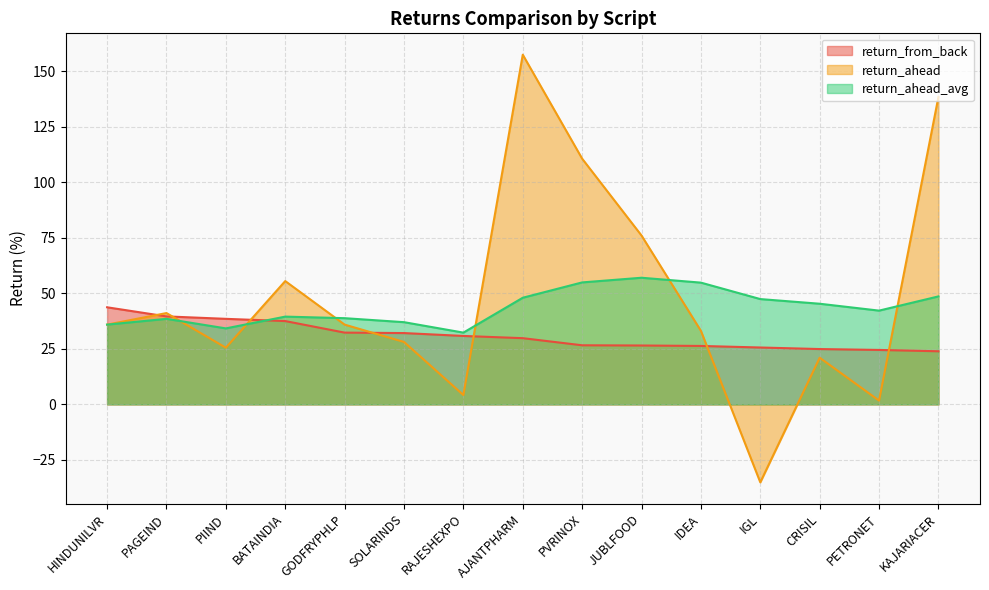

What is the label of the 14th point from the left?

PETRONET